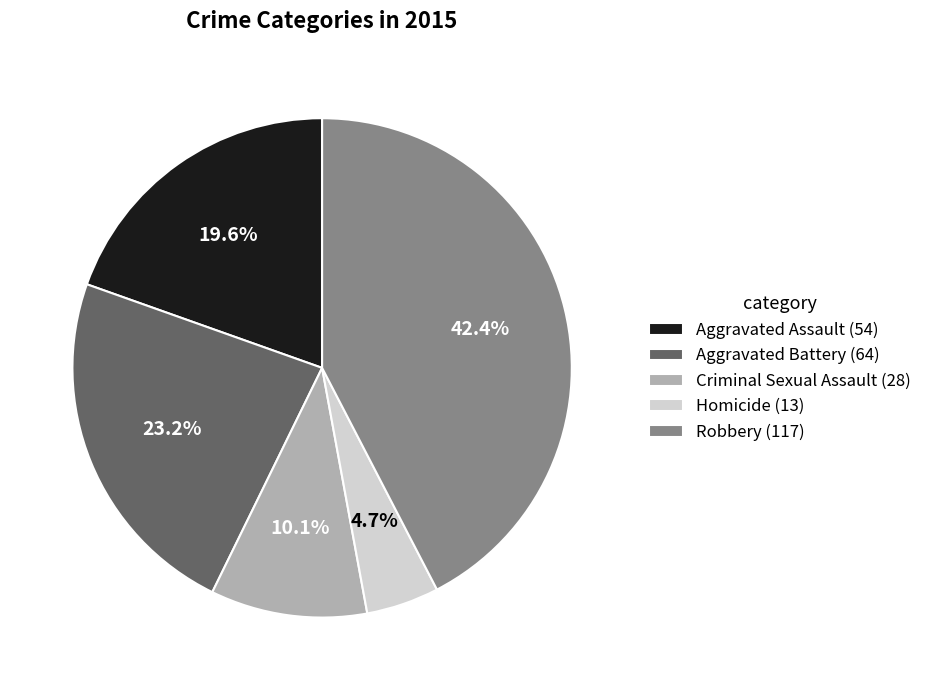

To the nearest percent, what portion does Robbery represent?

42%